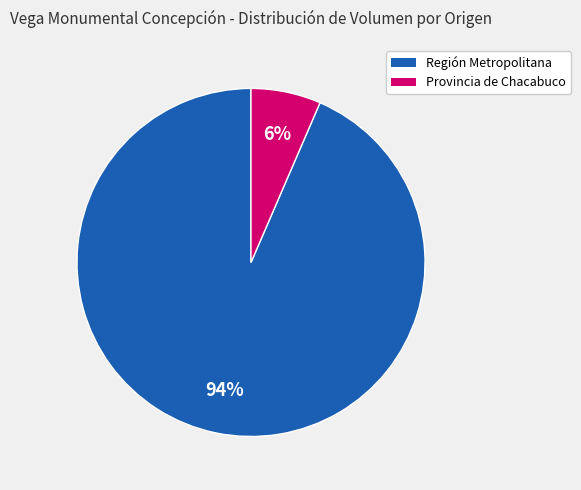

To the nearest percent, what is the average slice percentage?

50%